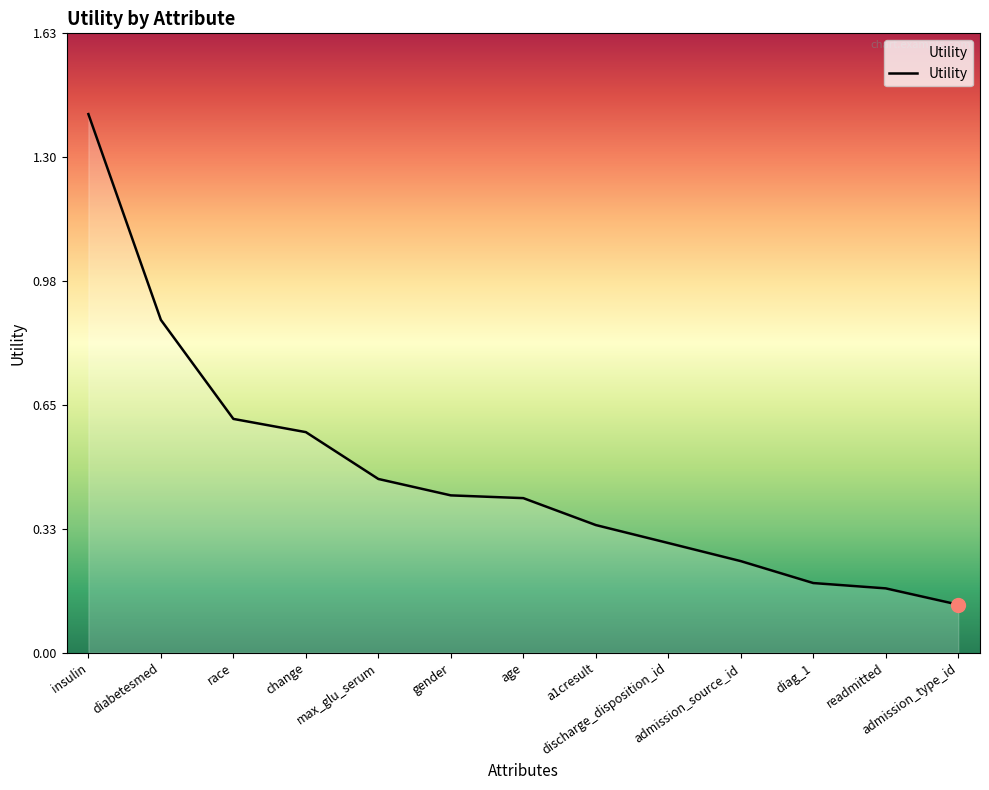

What is the difference between the maximum and minimum values?

1.3